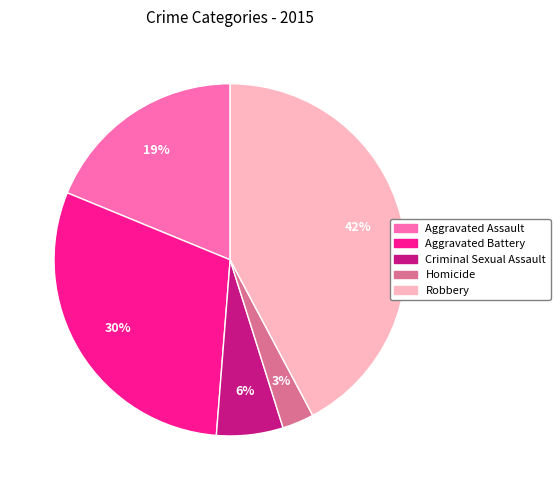

What percentage is the Homicide slice, to the nearest percent?

3%